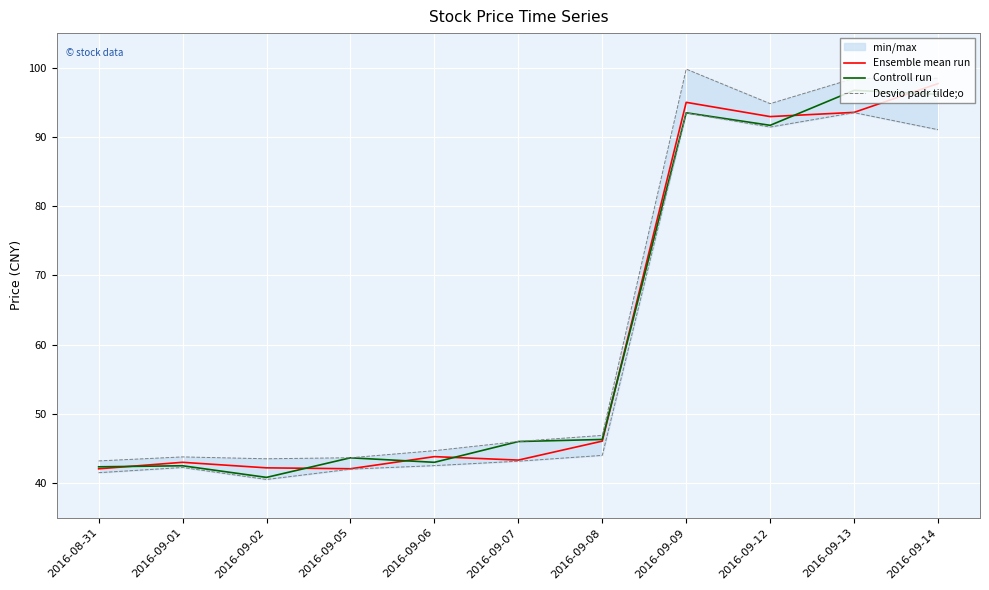

True or false: Desvio padr tilde;o and Controll run cross at least once.

False